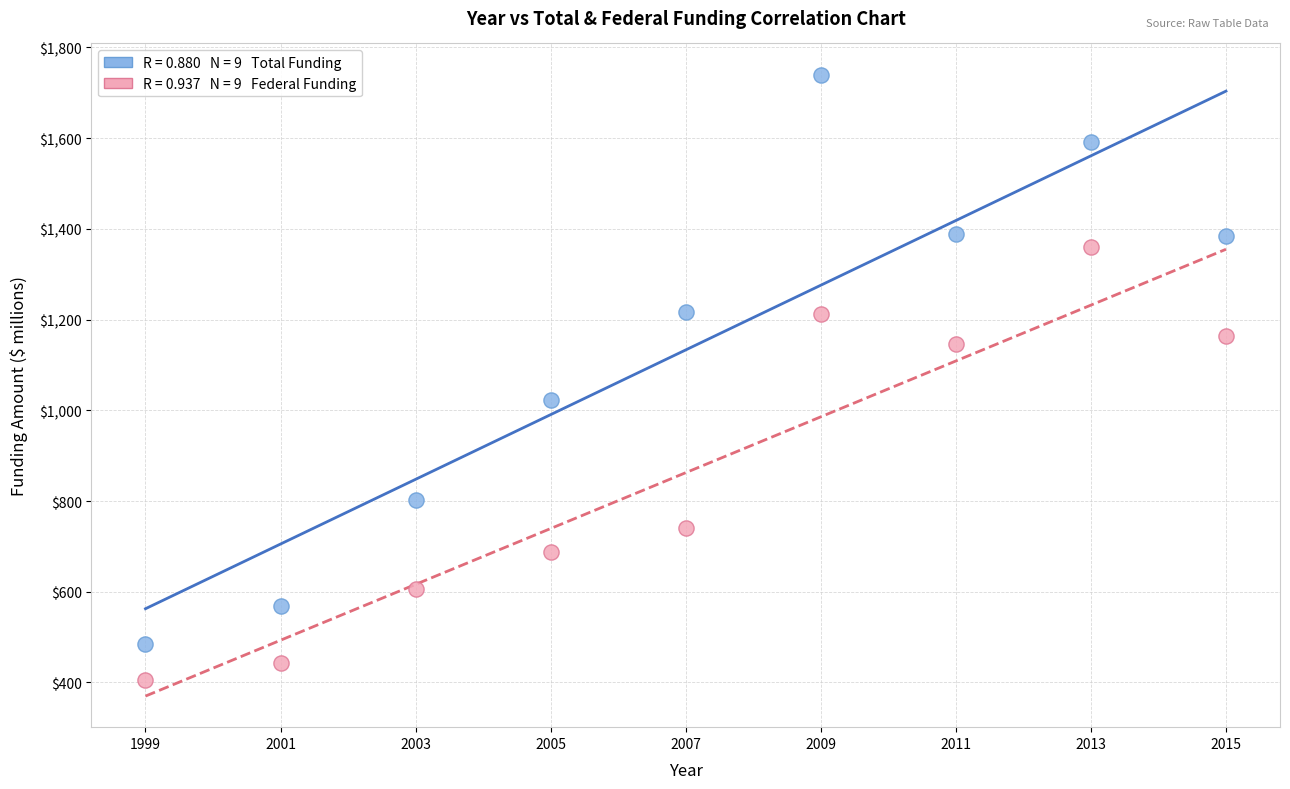

Across all data points, what is the range of X values (max minus min)?

16